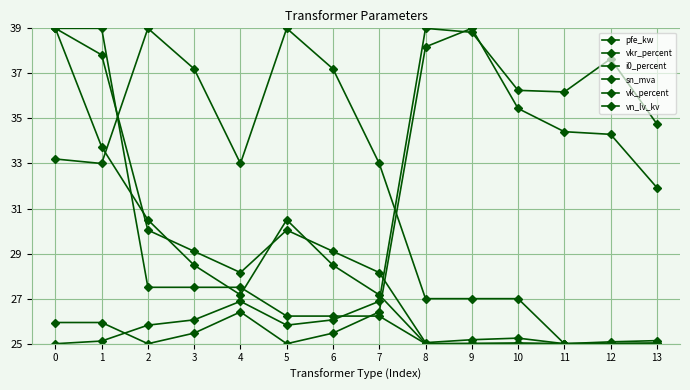

How many data points in pfe_kw are less than 28?

6